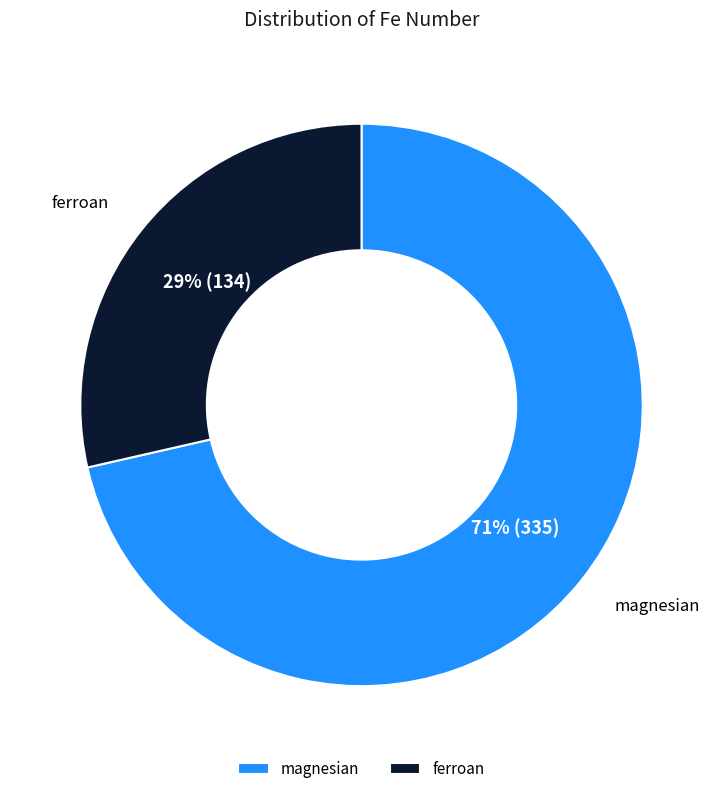

Count the number of slices in the pie.

2